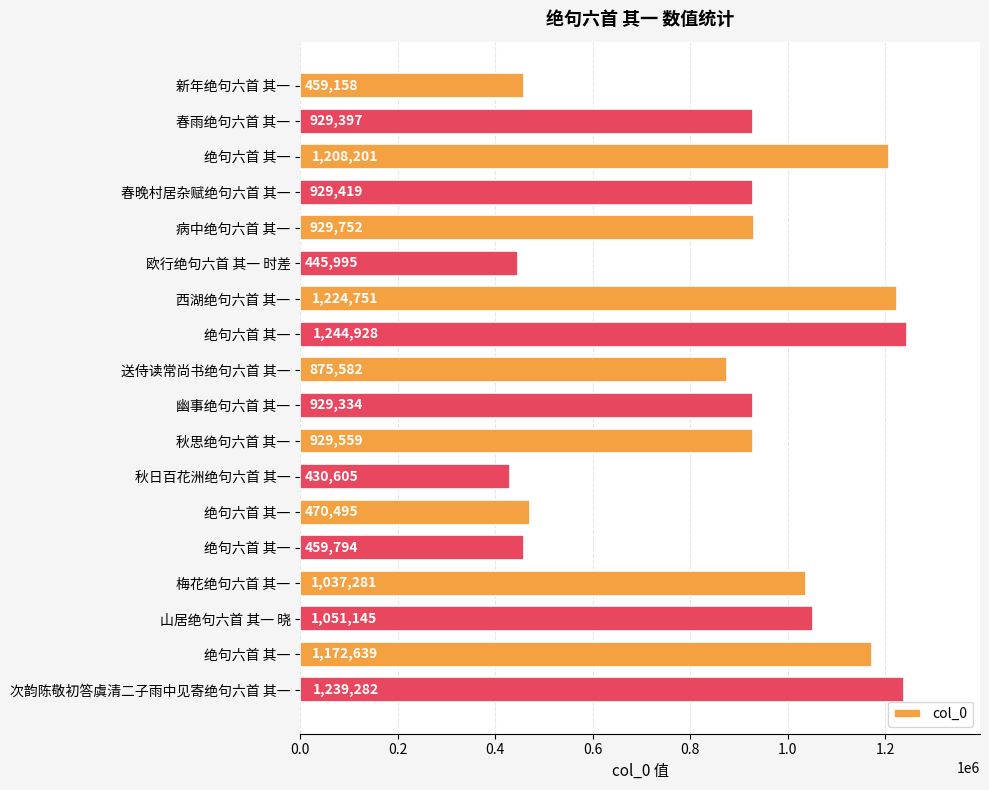

How many distinct data groups are displayed?

1